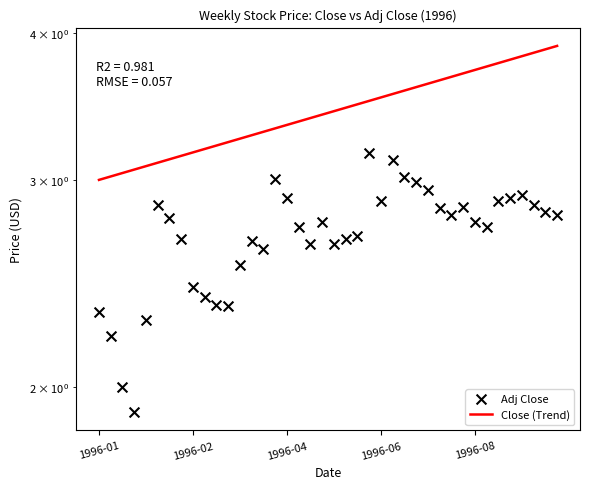

Approximately how many times larger is the value at 1996-01-15 compared to 1996-07-15?

0.7